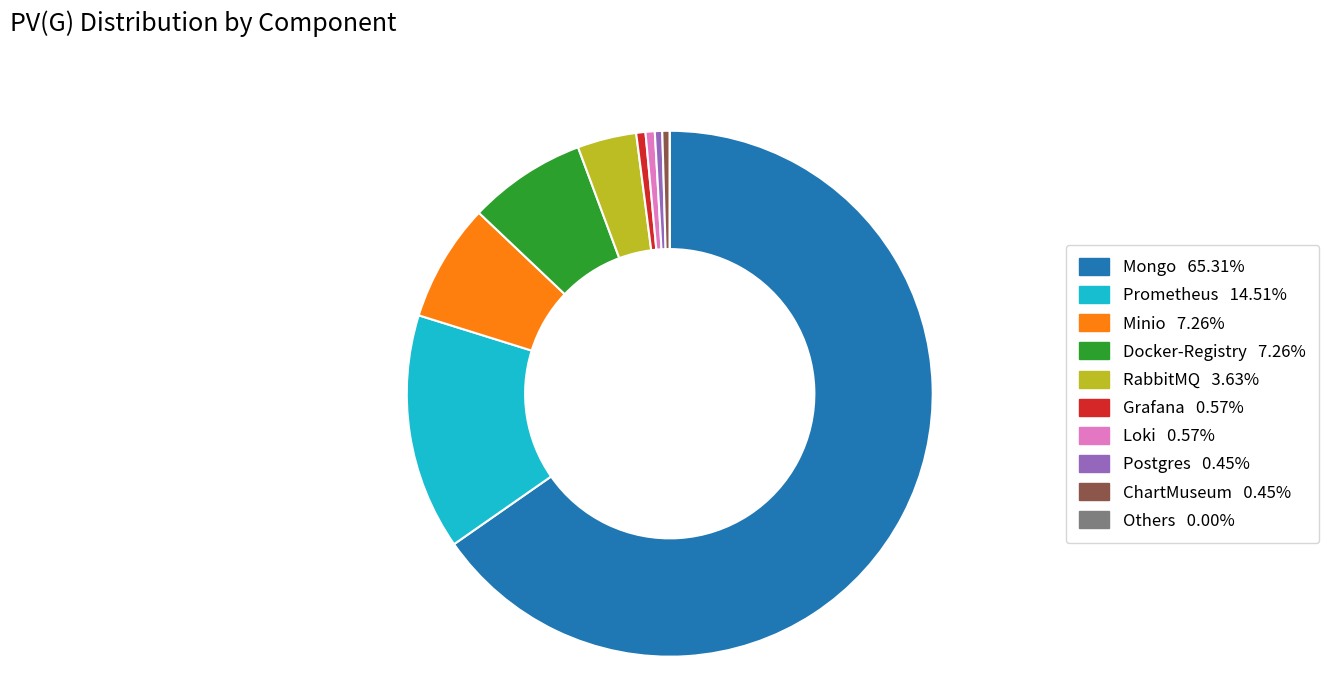

True or false: RabbitMQ accounts for 4% of the total.

True